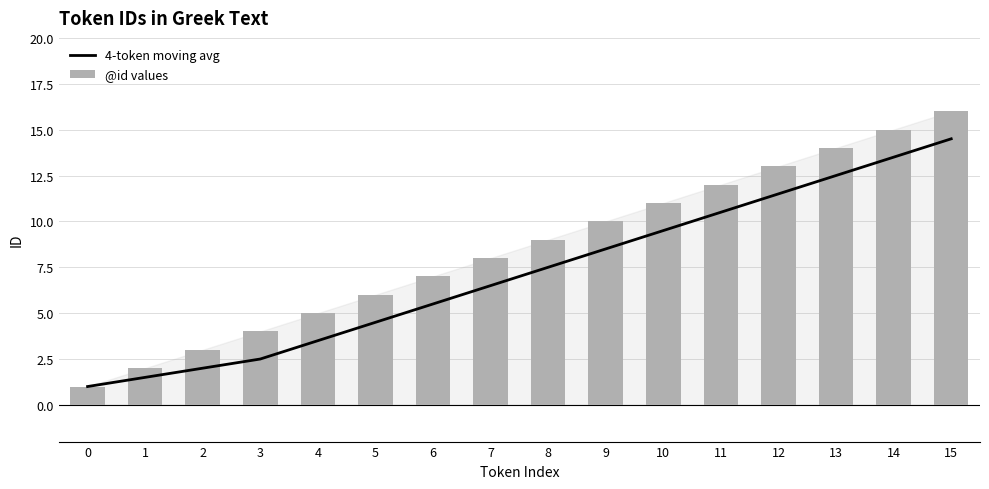

Which series has the largest range (max minus min)?

@id values